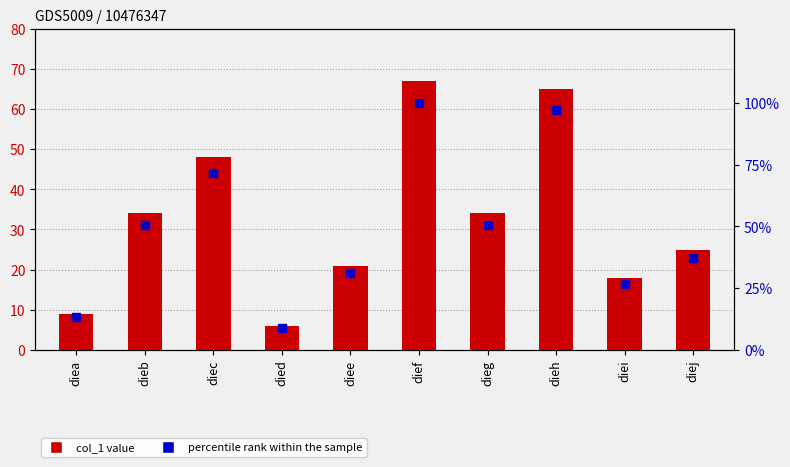

What are all the series names shown in the legend?

col_1, percentile rank